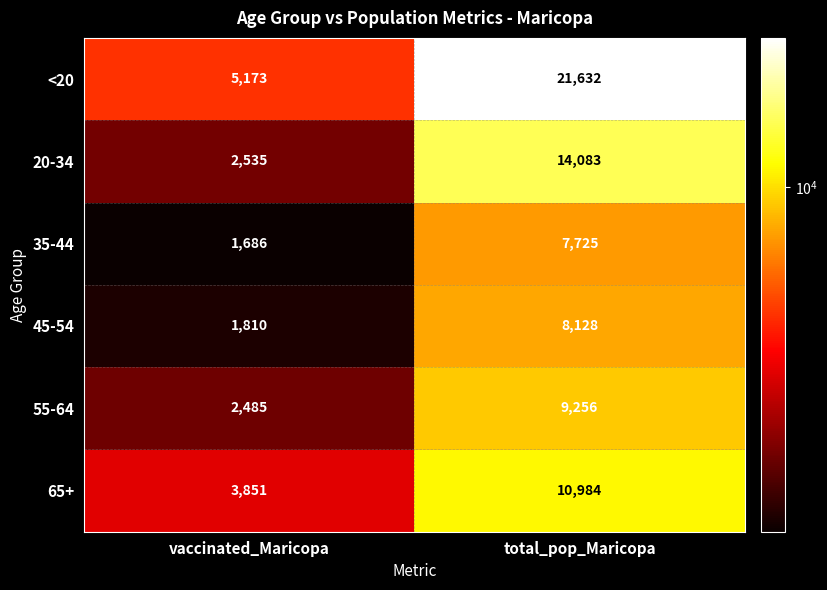

At how many categories does at least one series exceed 9943?

1